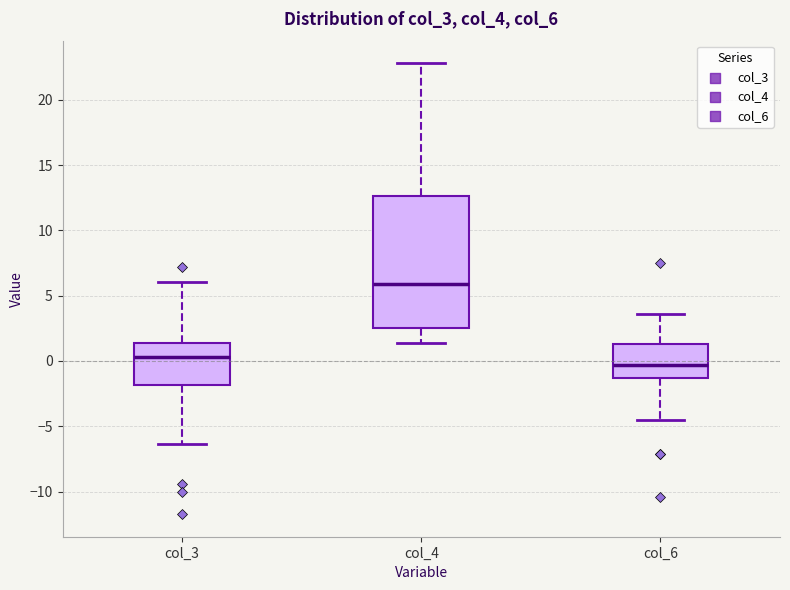

Where is the upper edge of the box for col_4 on the y-axis? The values are not printed on the chart, so give them approximately, as read against the axis.

12.5